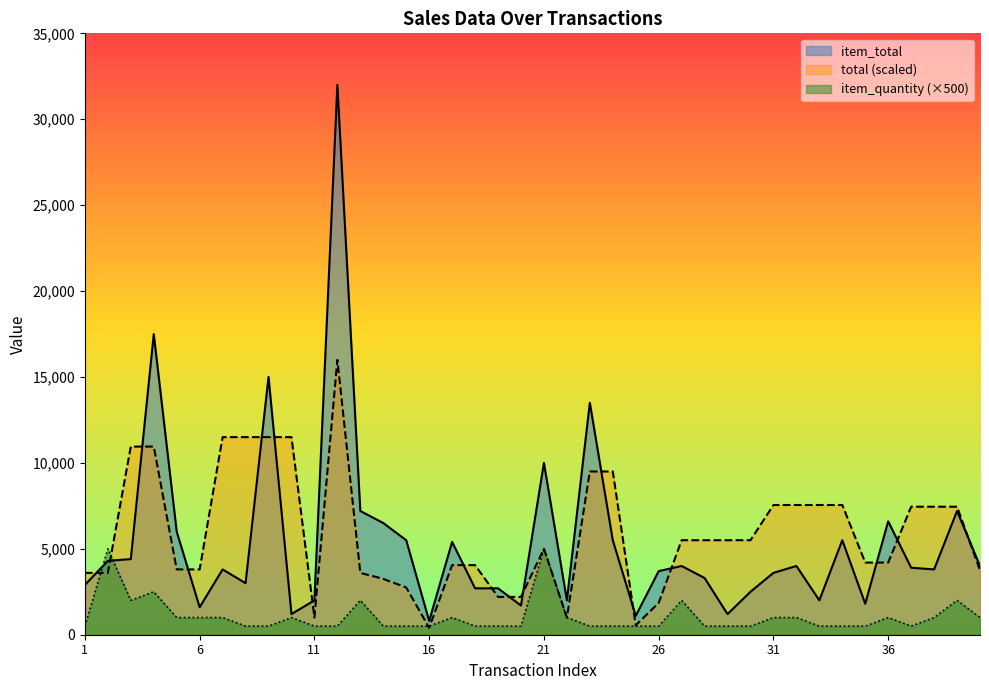

How many lines are shown in the chart?

3